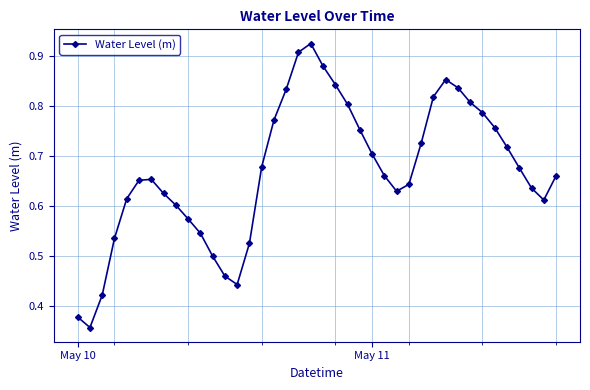

What is the sum of all values?

26.8